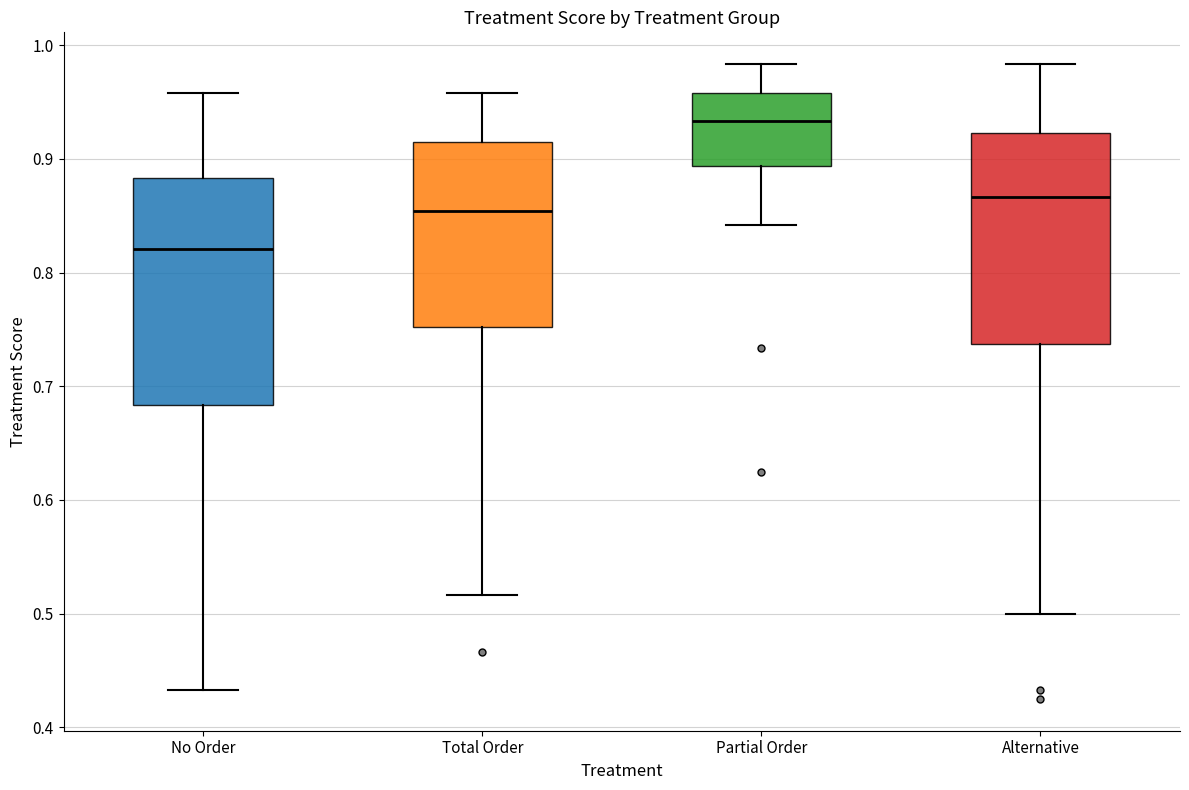

Where does the median line of the box for Alternative sit on the y-axis? The values are not printed on the chart, so give them approximately, as read against the axis.

0.87